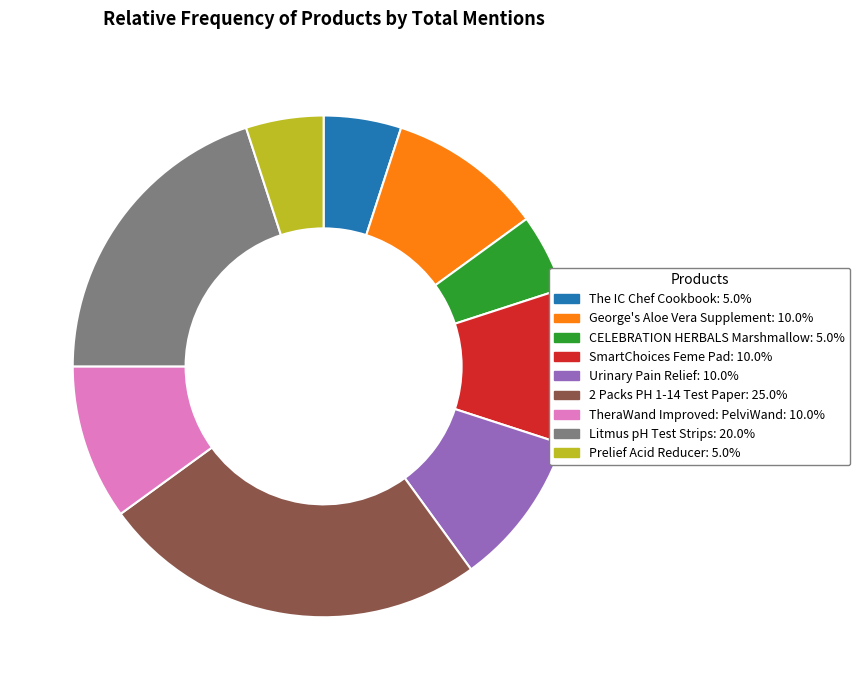

What is the ratio of the value at TheraWand Improved: PelviWand: 10.0% to the value at Urinary Pain Relief: 10.0%?

1.0